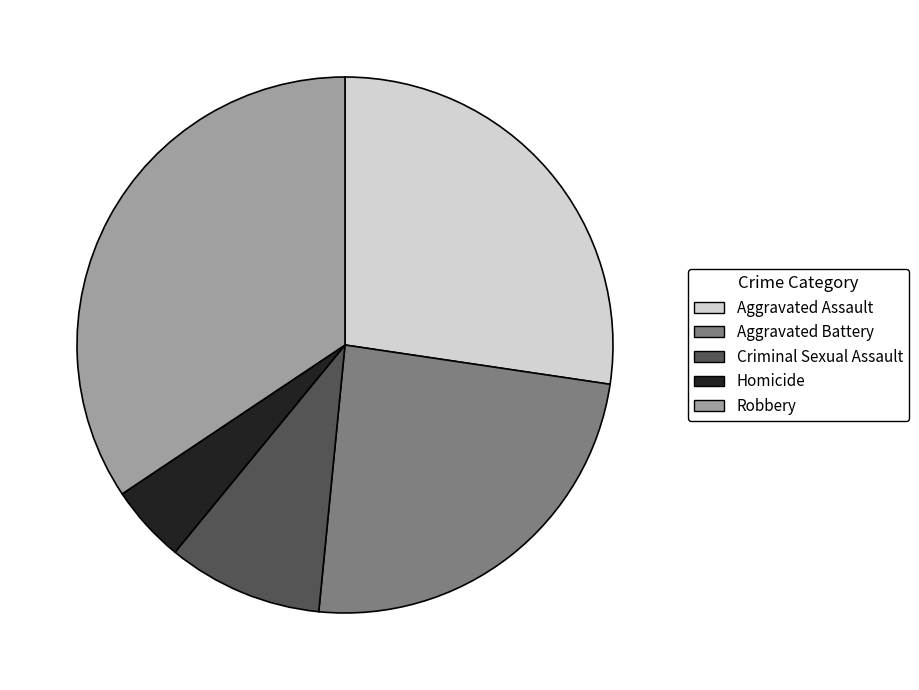

Is there a majority slice in this chart?

No